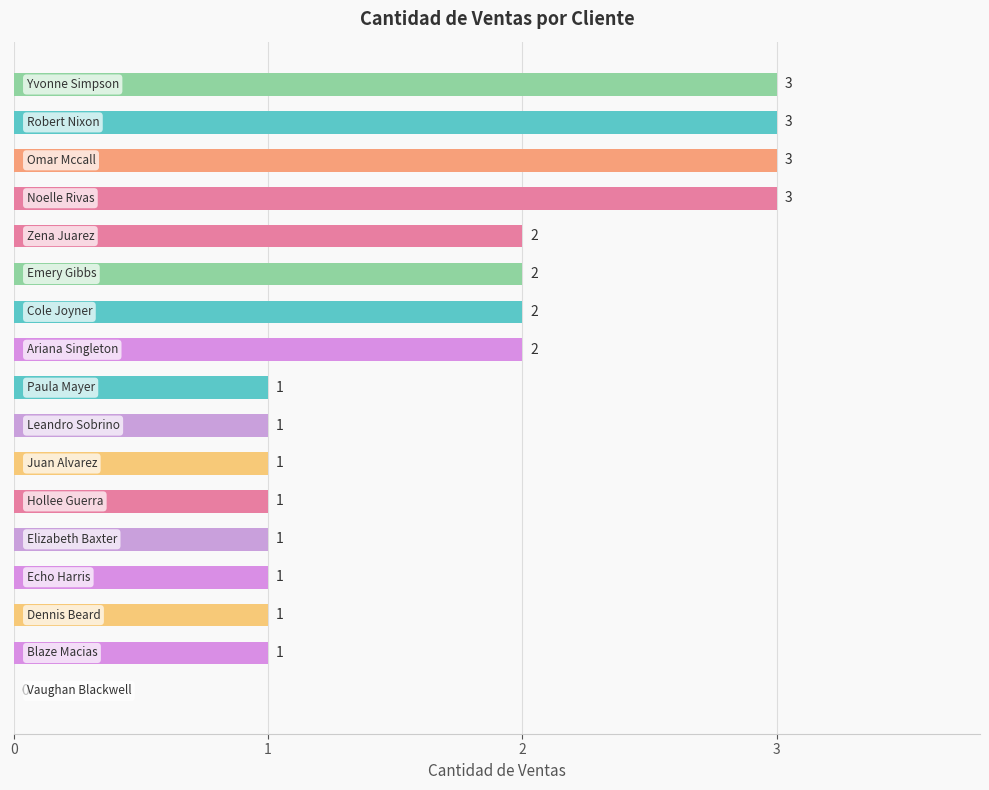

How many values are between 1 and 2?

12